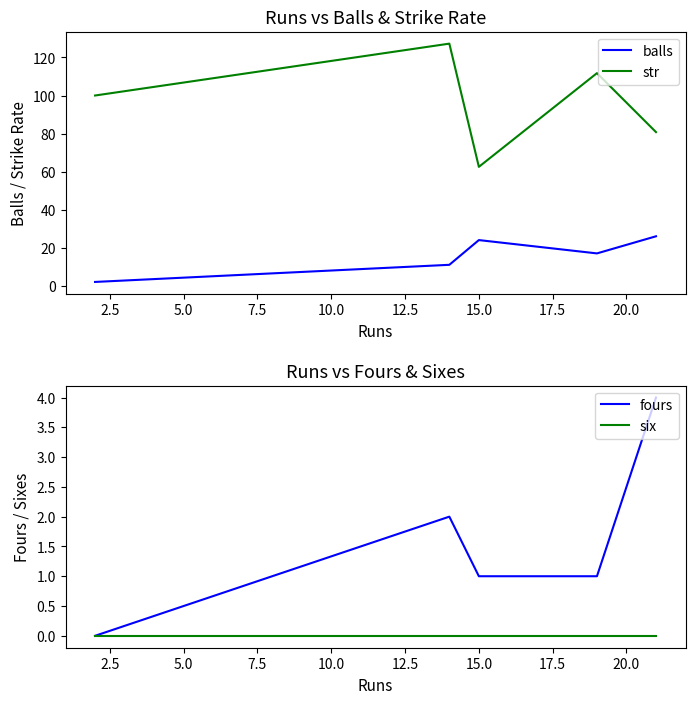

What is the sum of all fours values?

8